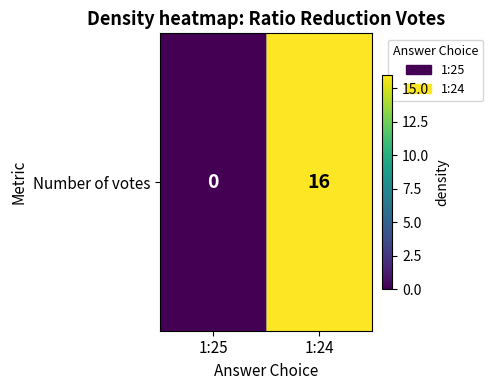

Which has a higher value, 1:24 or 1:25?

1:24